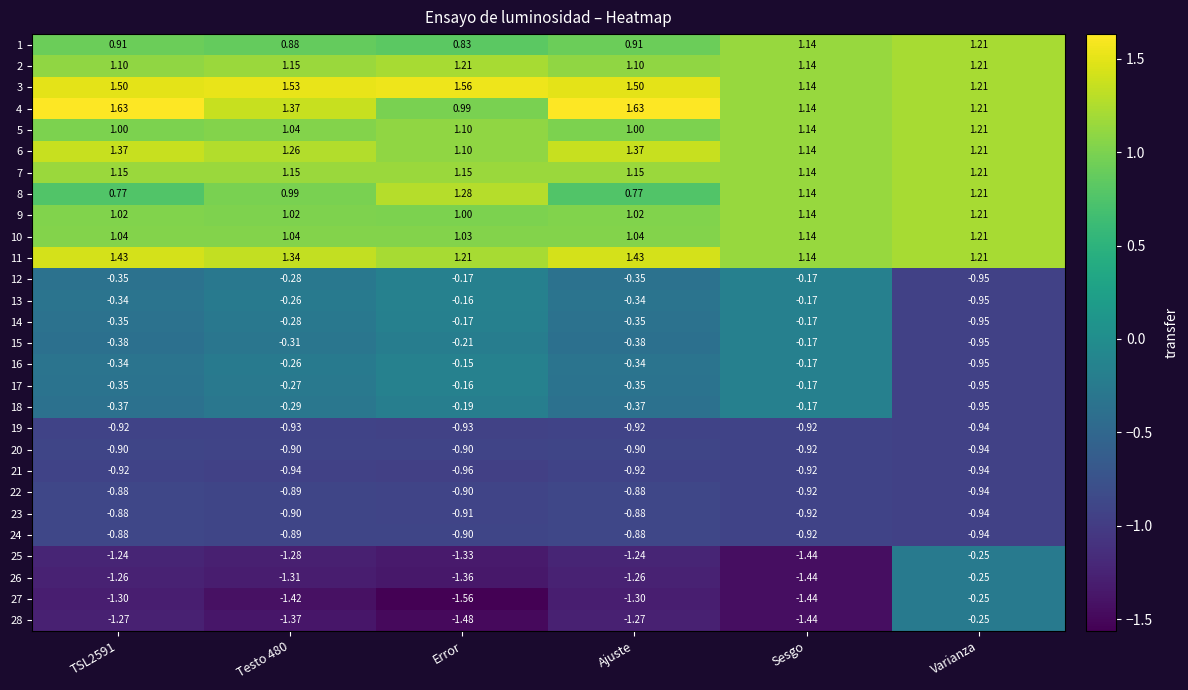

At which category is the sum across all series the highest?

Sesgo